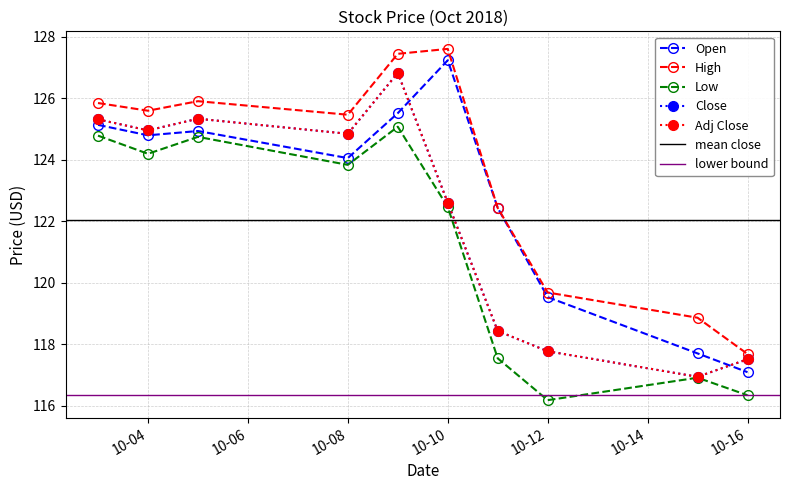

Rank the series by their maximum value, from highest to lowest.

High, Open, Close, Adj Close, Low